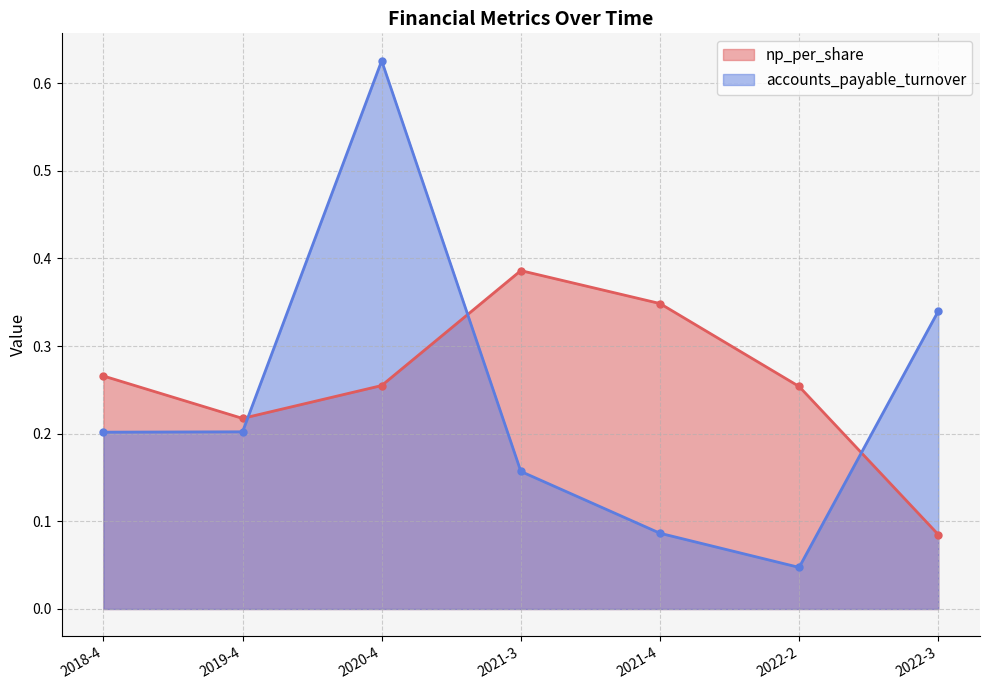

Rank the series by their average value, from lowest to highest.

accounts_payable_turnover, np_per_share